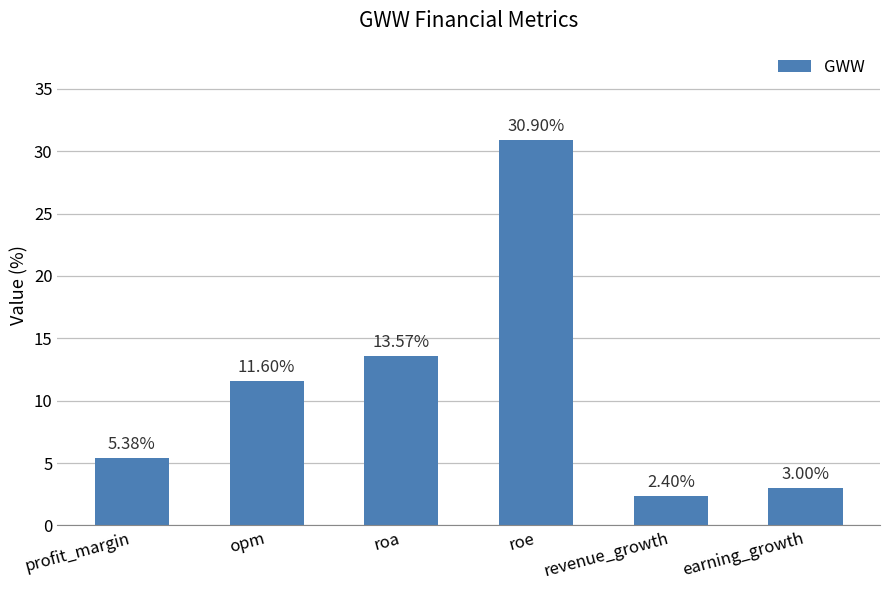

The value at roa is 23.8. True or false?

False